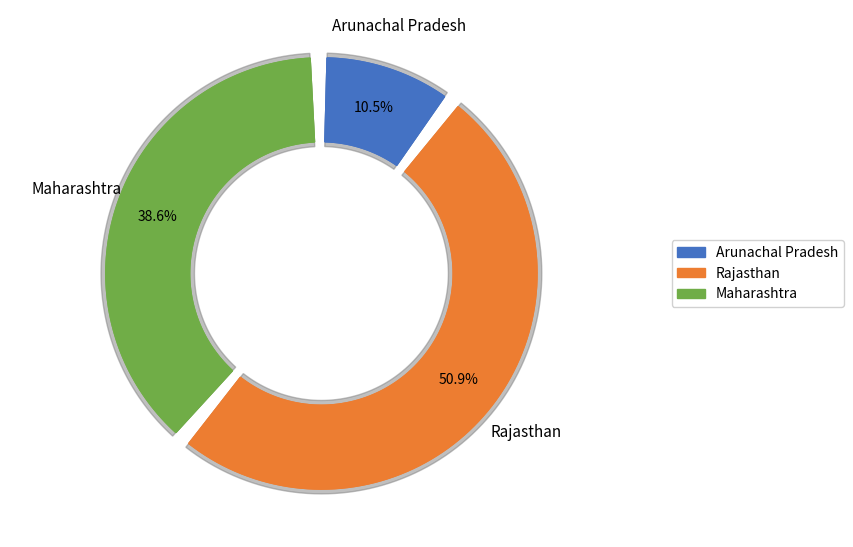

Count the number of slices in the pie.

3